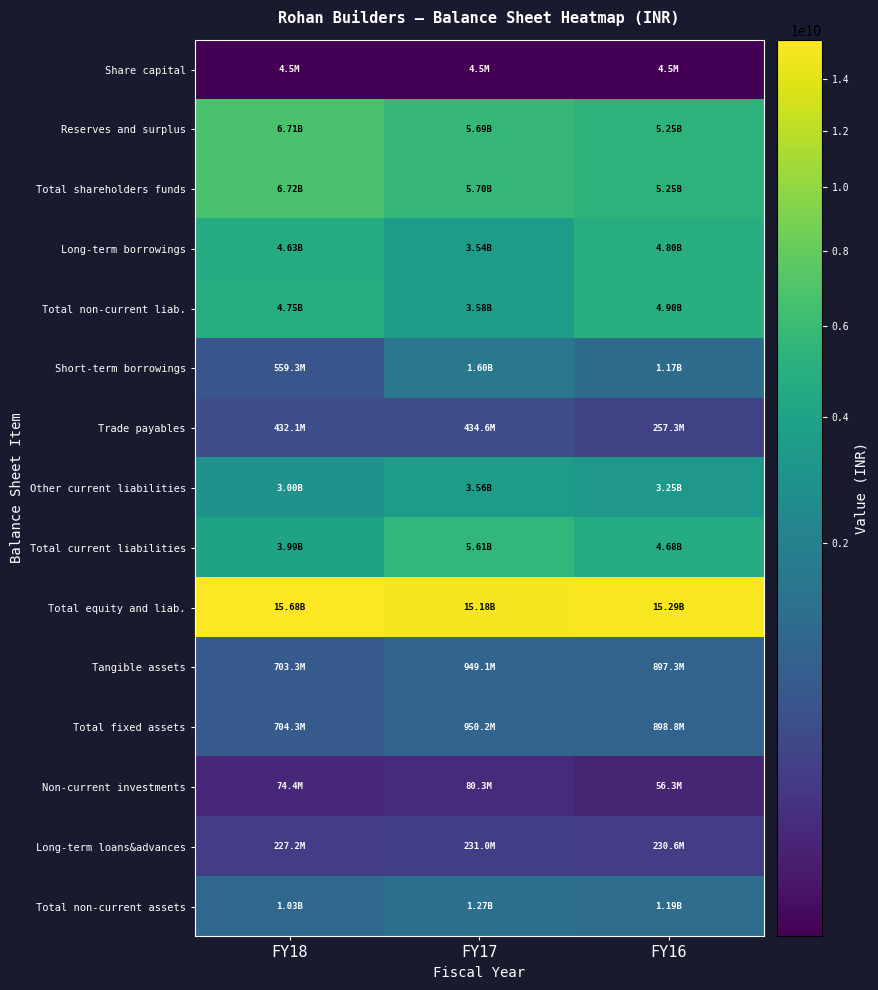

Reading left to right, what are all the values shown in this chart?

Share capital: FY18=4550000	FY17=4550000	FY16=4550000
Reserves and surplus: FY18=6714085731	FY17=5691213014	FY16=5246218944
Total shareholders funds: FY18=6718635731	FY17=5695763014	FY16=5250768944
Long-term borrowings: FY18=4628816794	FY17=3535502159	FY16=4798783752
Total non-current liab.: FY18=4747765856	FY17=3584658676	FY16=4898470572
Short-term borrowings: FY18=559281807	FY17=1600766608	FY16=1169703692
Trade payables: FY18=432133341	FY17=434589082	FY16=257262266
Other current liabilities: FY18=2996023895	FY17=3562096337	FY16=3251300838
Total current liabilities: FY18=3989611216	FY17=5613508840	FY16=4680662292
Total equity and liab.: FY18=15676901709	FY17=15177989516	FY16=15287427866
Tangible assets: FY18=703251646	FY17=949064057	FY16=897294067
Total fixed assets: FY18=704263465	FY17=950231180	FY16=898823565
Non-current investments: FY18=74399145	FY17=80304836	FY16=56334270
Long-term loans&advances: FY18=227162625	FY17=230974204	FY16=230648812
Total non-current assets: FY18=1025228125	FY17=1272484436	FY16=1188619958